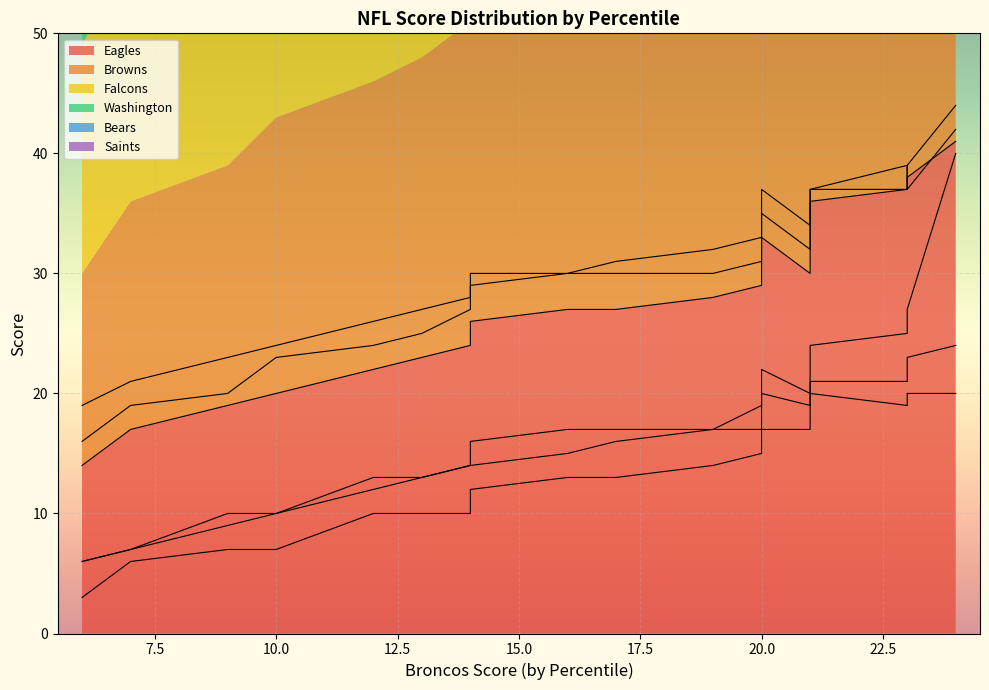

Which series has the widest spread of values?

Washington